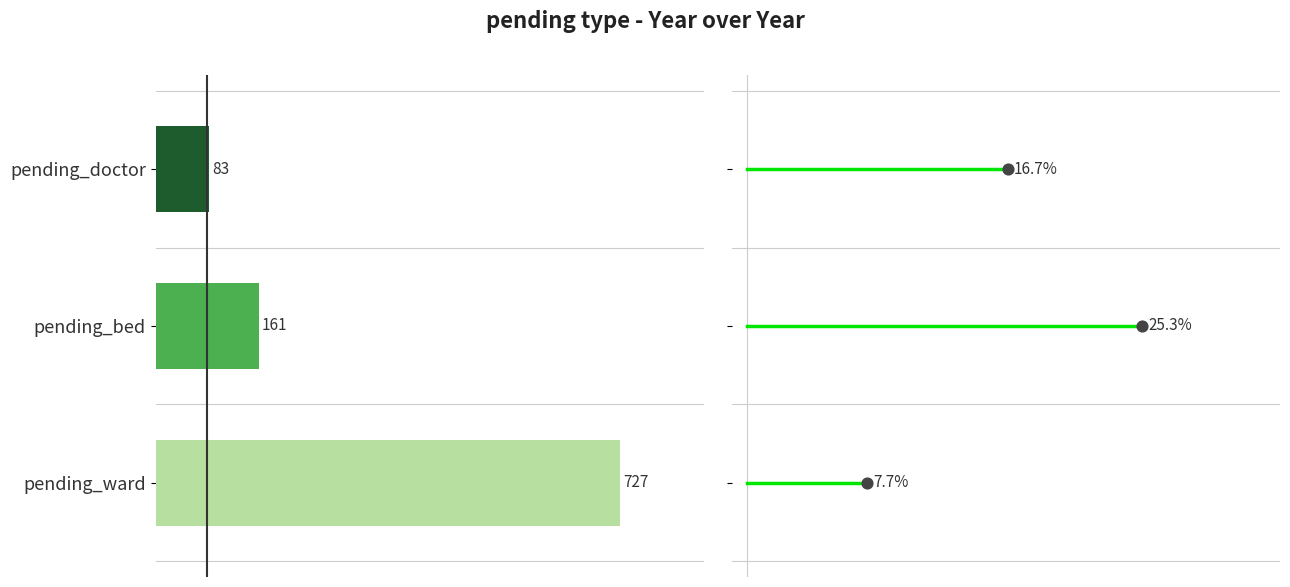

Is the value of pending_doctor at 100 greater than the value of pending_ward at 100?

No